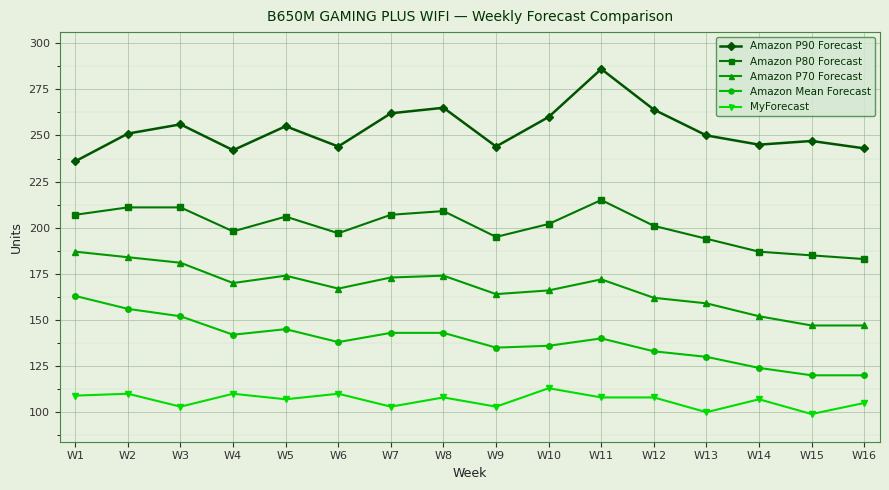

What is the difference between the highest and lowest values at W13?

150